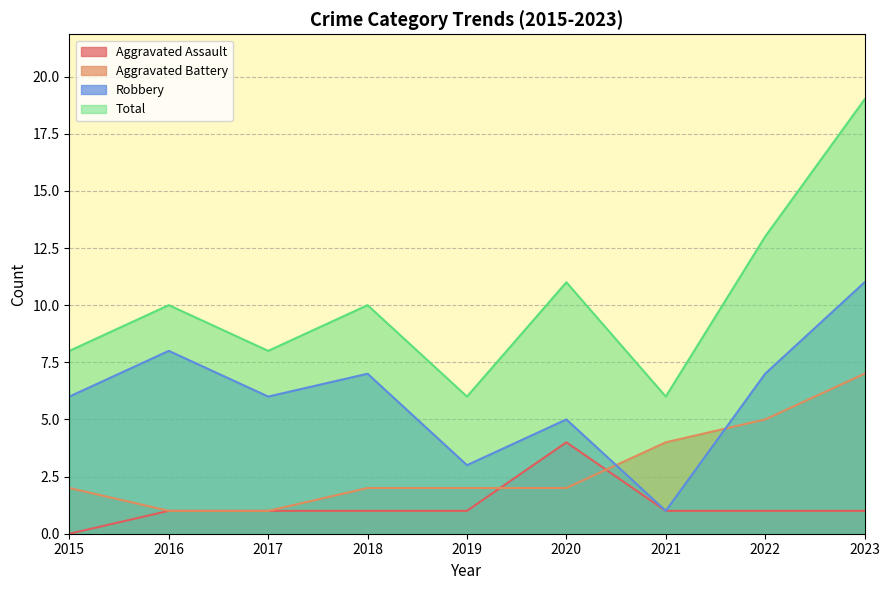

Where does the Total series first go above 10?

2020